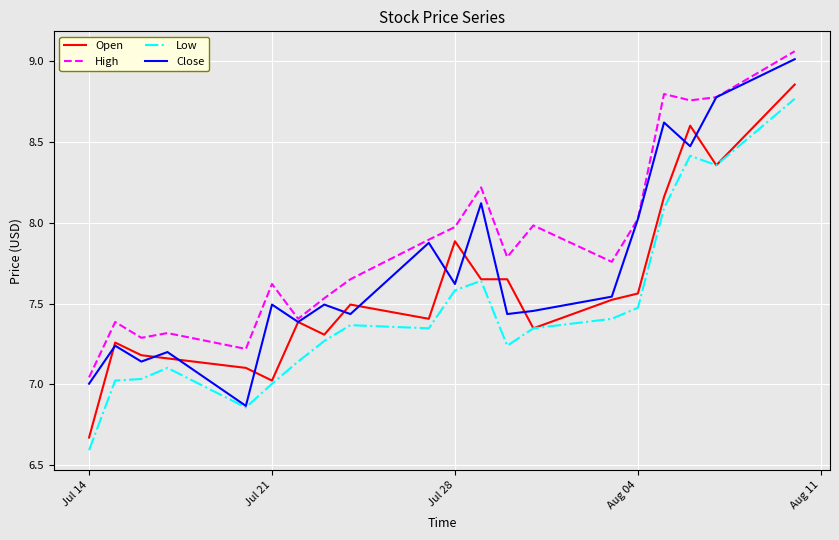

List the series in order of their overall mean, highest first.

High, Close, Open, Low